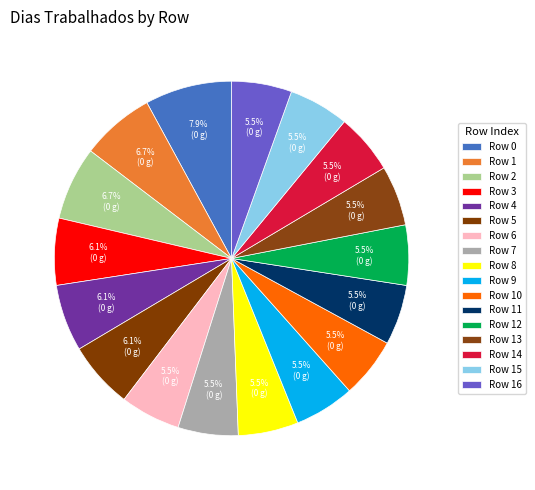

Rank the categories by value from highest to lowest.

0, 1, 2, 3, 4, 5, 6, 7, 8, 9, 10, 11, 12, 13, 14, 15, 16